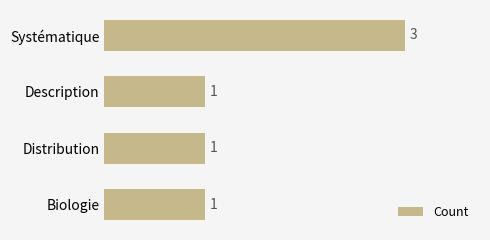

True or false: the data shows 1 at Description.

True